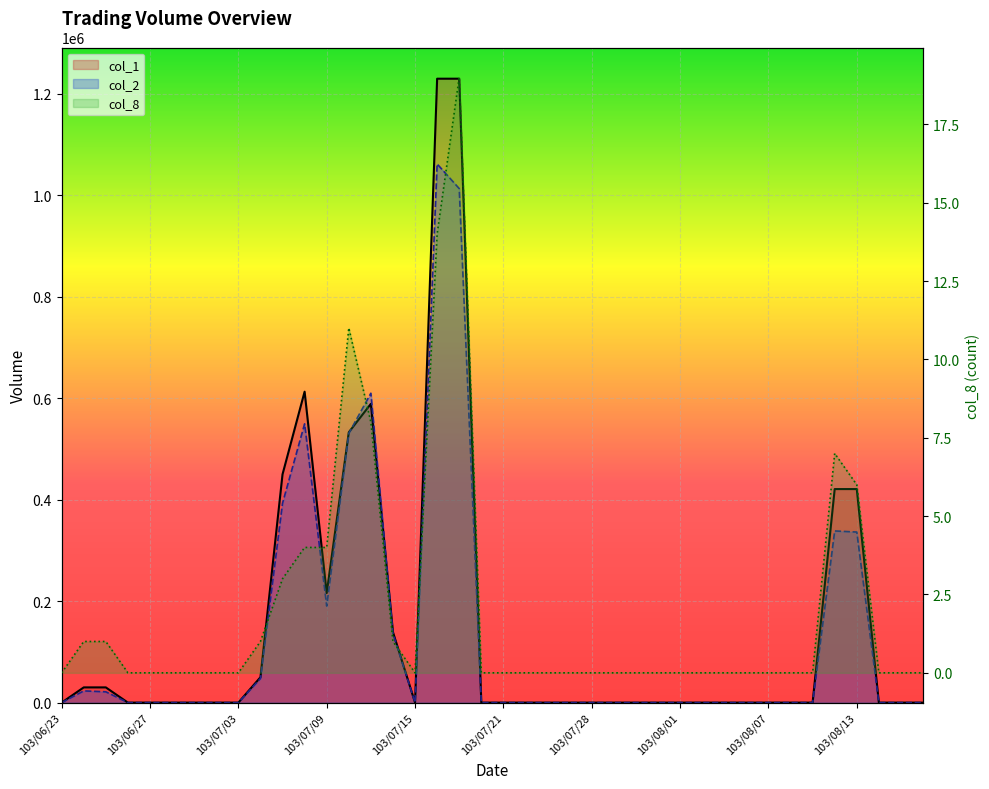

What is the difference between the second highest and second lowest values in the col_2 series?

1013370